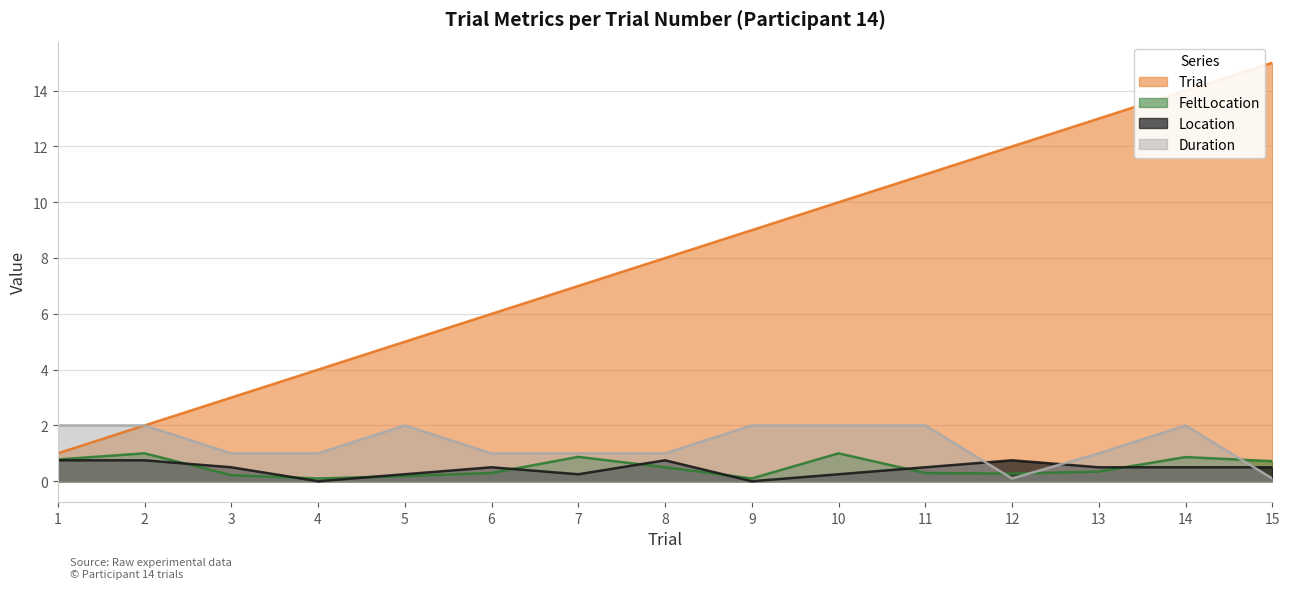

What is the difference between the maximum and minimum values in the FeltLocation series?

0.9